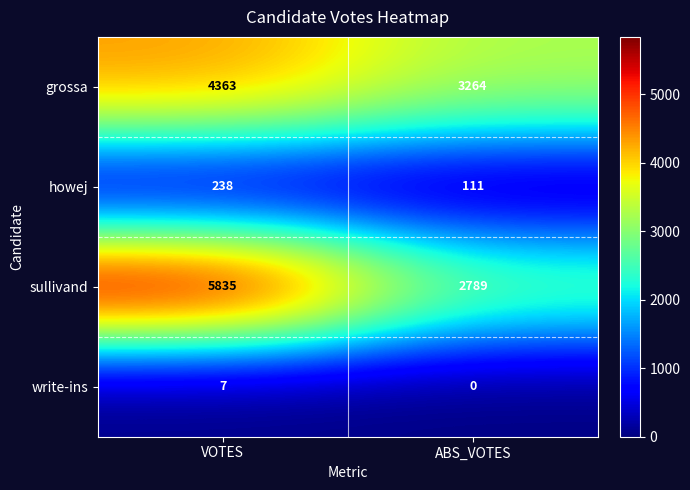

True or false: sullivand has a value of 2789 at ABS_VOTES.

True